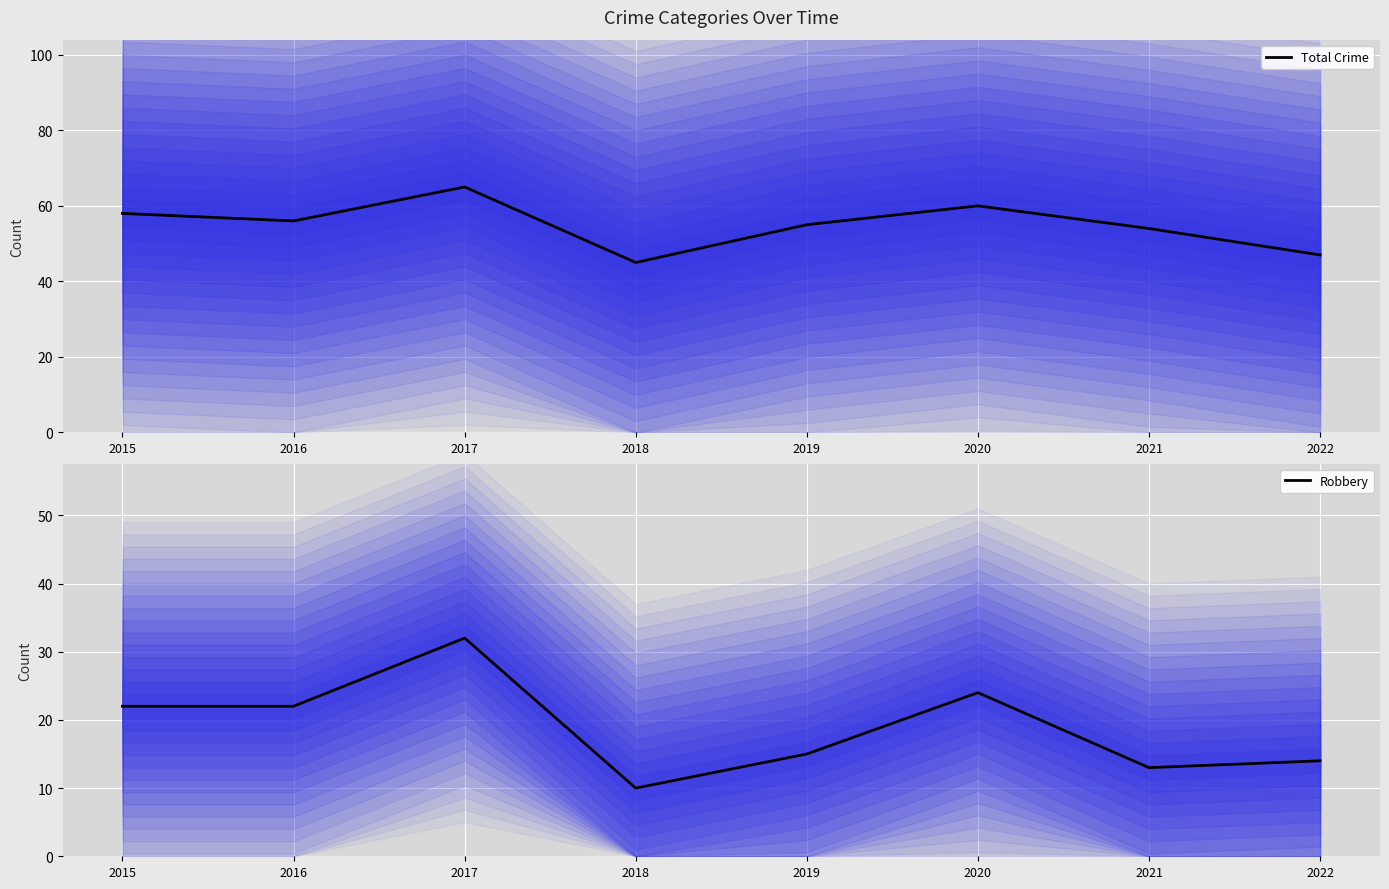

What is the maximum value for Total Crime?

65